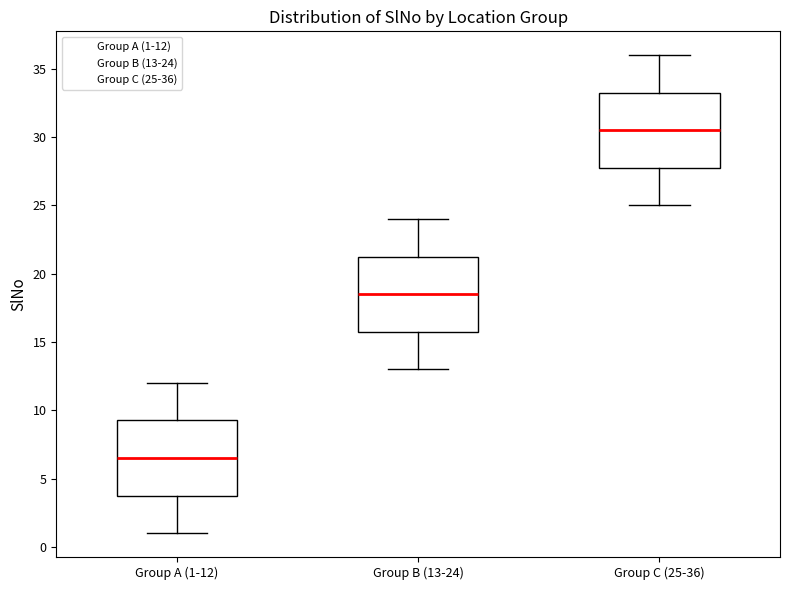

Reading left to right, transcribe this box plot: for each box, give where its median line is, the range the box spans, and where its two whiskers end, as read against the y-axis. The values are not printed on the chart, so give them approximately, as read against the axis.

Group A (1-12): median 6.5, box 4.0 to 9.5, whiskers 1.0 to 12.0
Group B (13-24): median 18.5, box 16.0 to 21.5, whiskers 13.0 to 24.0
Group C (25-36): median 30.5, box 28.0 to 33.5, whiskers 25.0 to 36.0